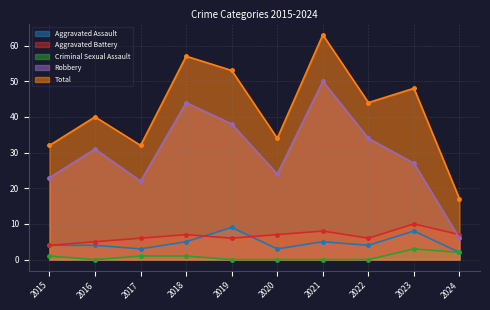

Rank the series at 2022 from highest to lowest value.

Total, Robbery, Aggravated Battery, Aggravated Assault, Criminal Sexual Assault